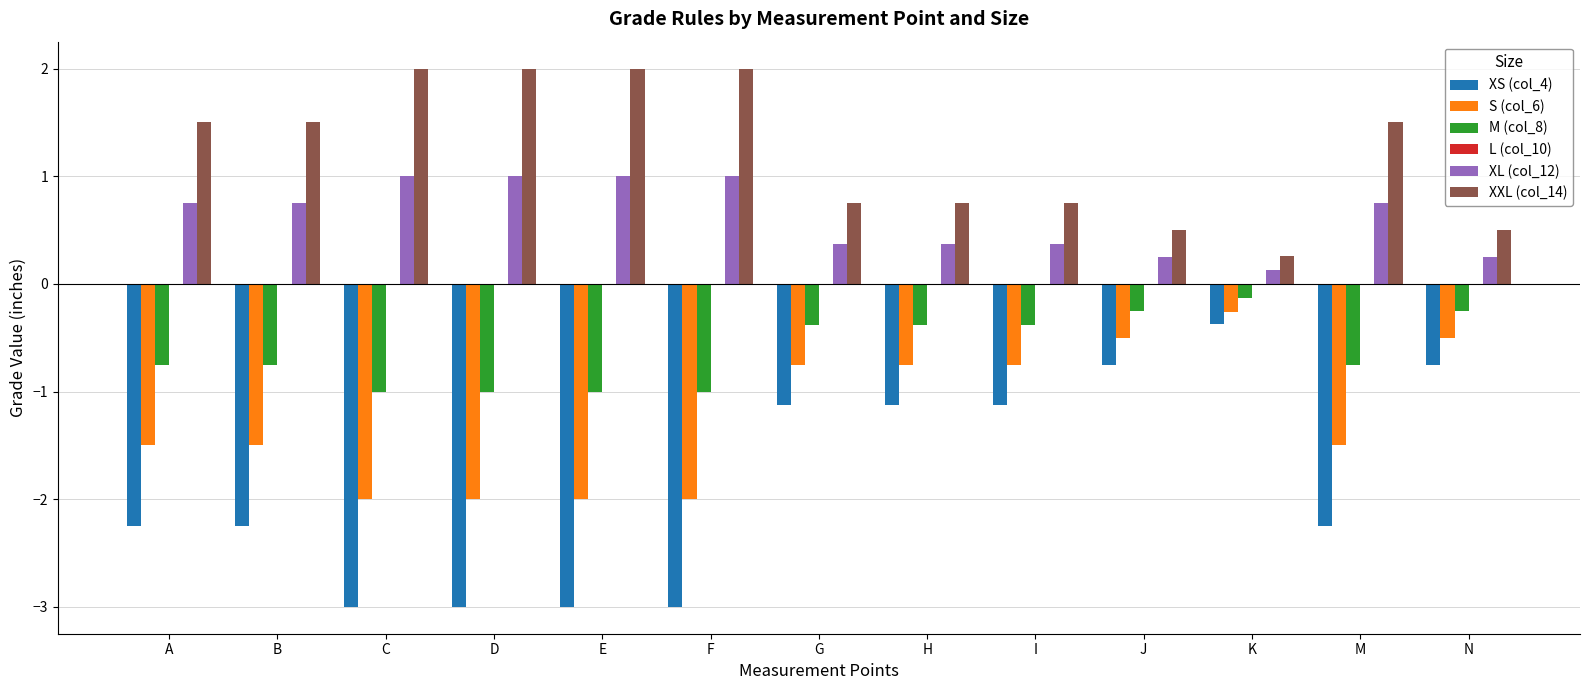

What is the approximate value of XXL (col_14) at G?

0.8